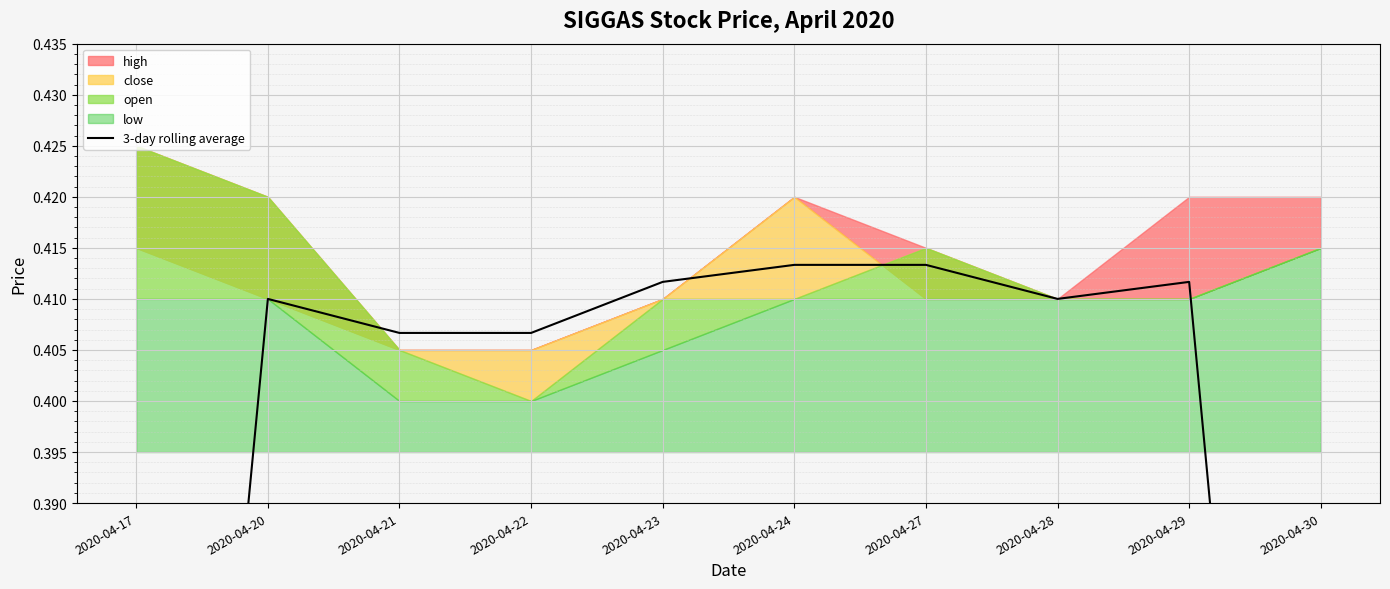

Reading right to left, list all the values displayed in this chart.

2020-04-30=0.3	2020-04-29=0.4	2020-04-28=0.4	2020-04-27=0.4	2020-04-24=0.4	2020-04-23=0.4	2020-04-22=0.4	2020-04-21=0.4	2020-04-20=0.4	2020-04-17=0.3